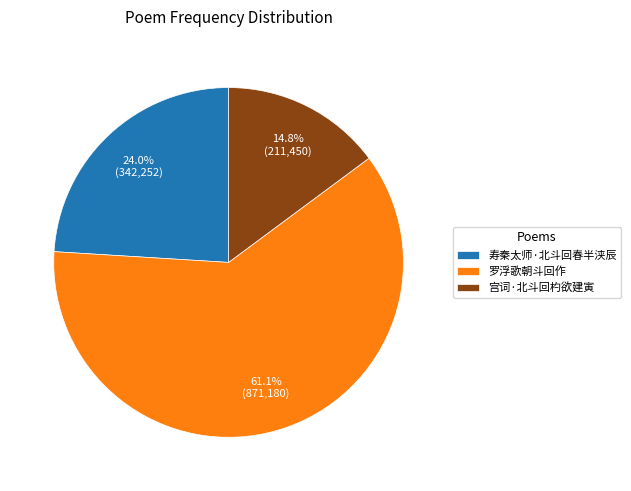

Does 寿秦太师·北斗回春半浃辰 represent more than half of the total?

No